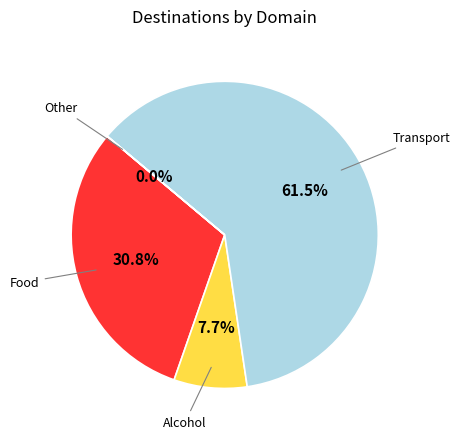

Is there any slice that represents more than half of the pie?

Yes